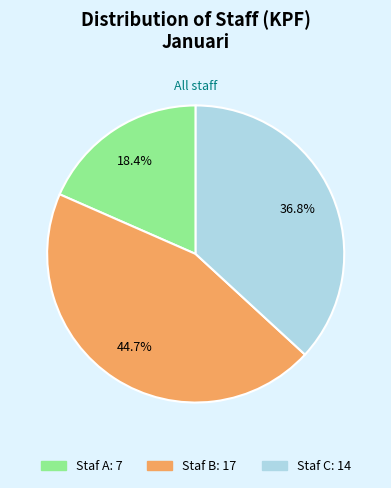

Is it true that Staf B is 38% of the pie?

False